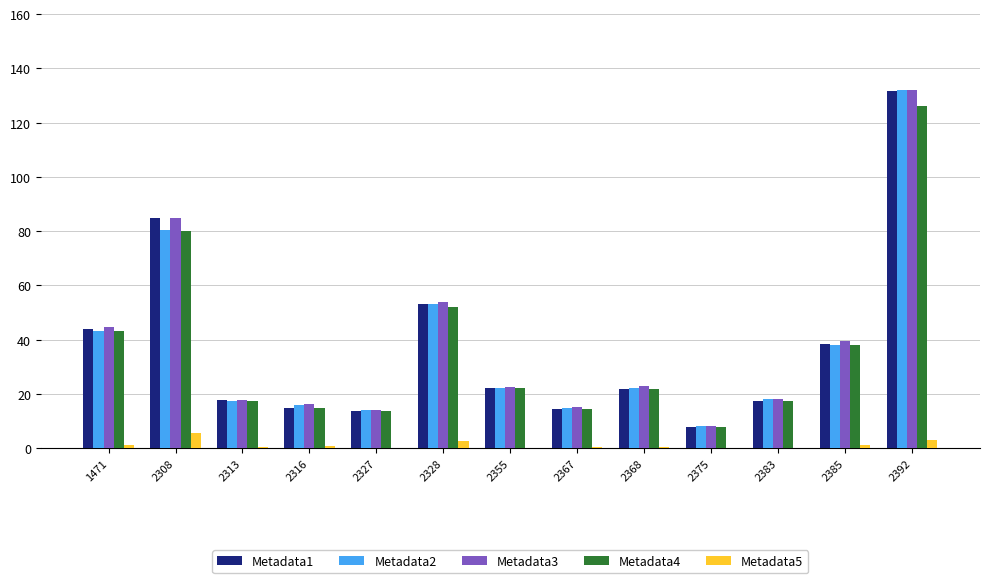

What is the sum of all Metadata2 values?

479.7